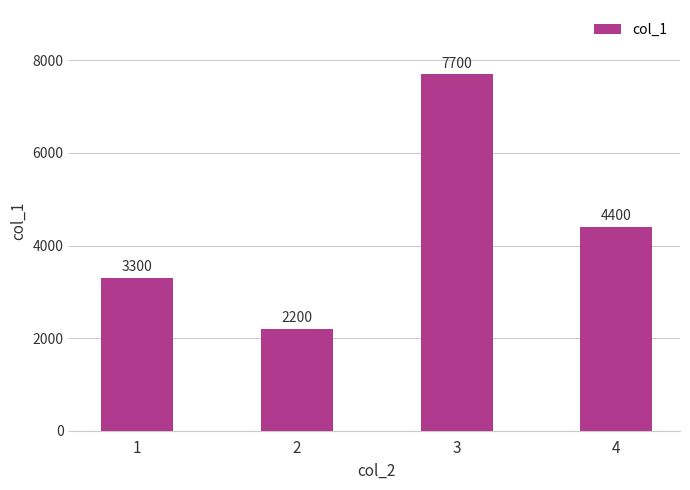

Is it true that the value at 4 is 1968?

False